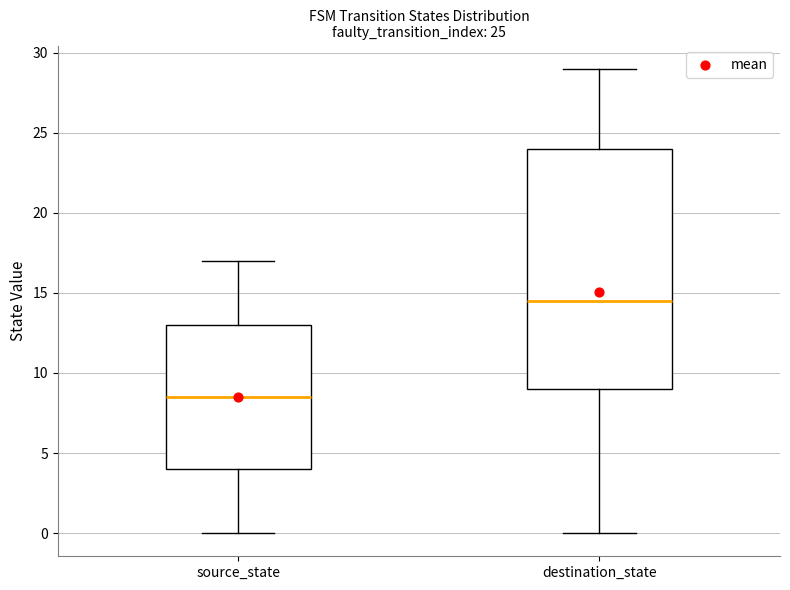

Which box is the tallest, from its lower edge to its upper edge?

destination_state